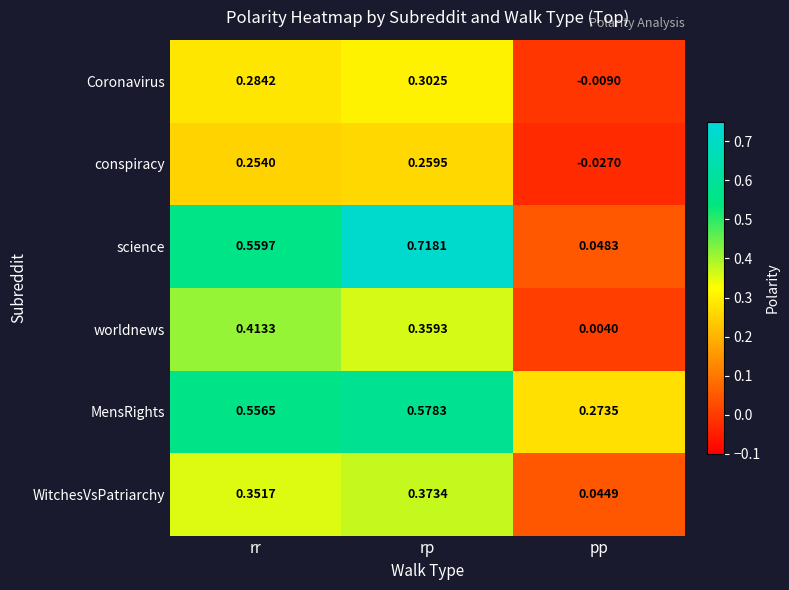

Which series has the largest total across all categories?

MensRights